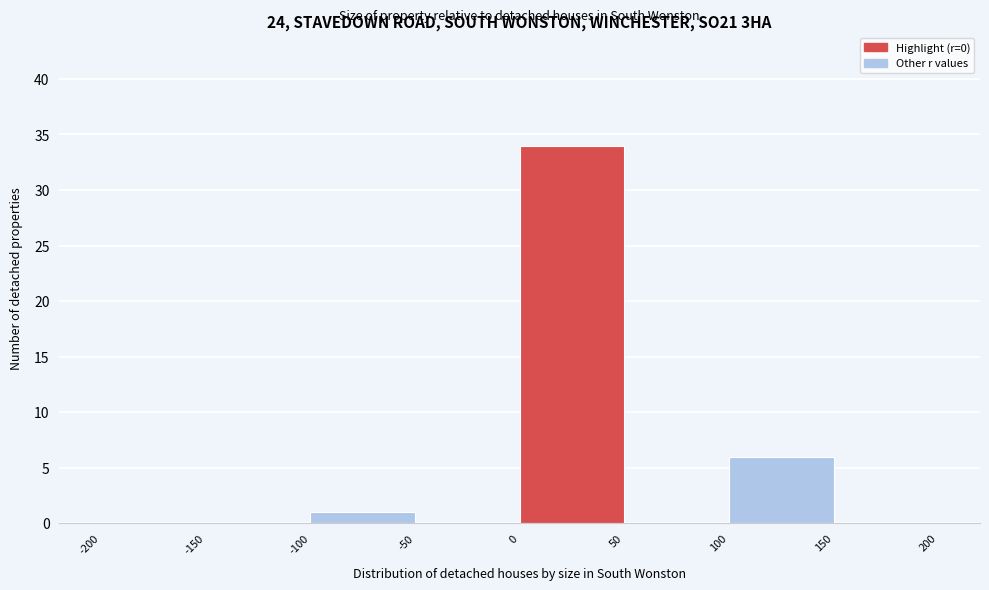

Reading left to right, transcribe this chart: for each bar, give the range it covers on the x-axis and its height. The values are not printed on the chart, so give them approximately, as read against the axis.

-200 to -150: 0
-150 to -100: 0
-100 to -50: 1
-50 to 0: 0
0 to 50: 34
50 to 100: 0
100 to 150: 6
150 to 200: 0